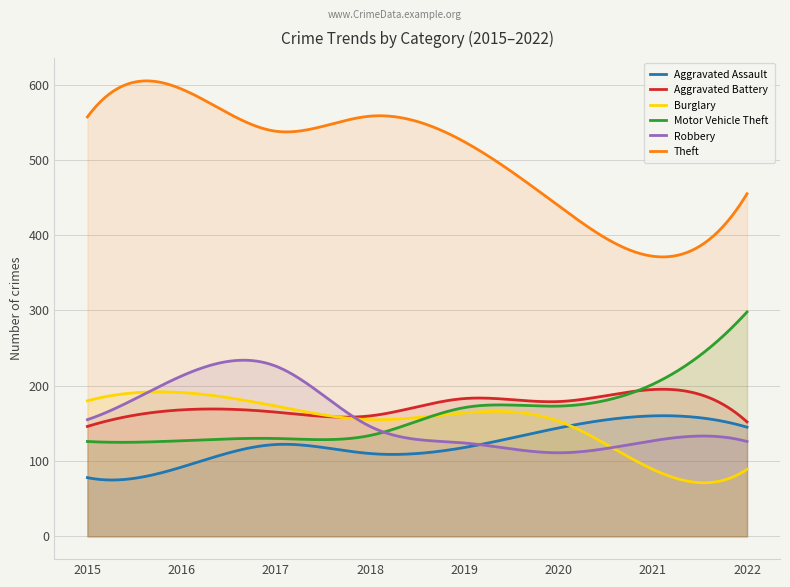

How many interior local valleys does the Burglary series have?

1